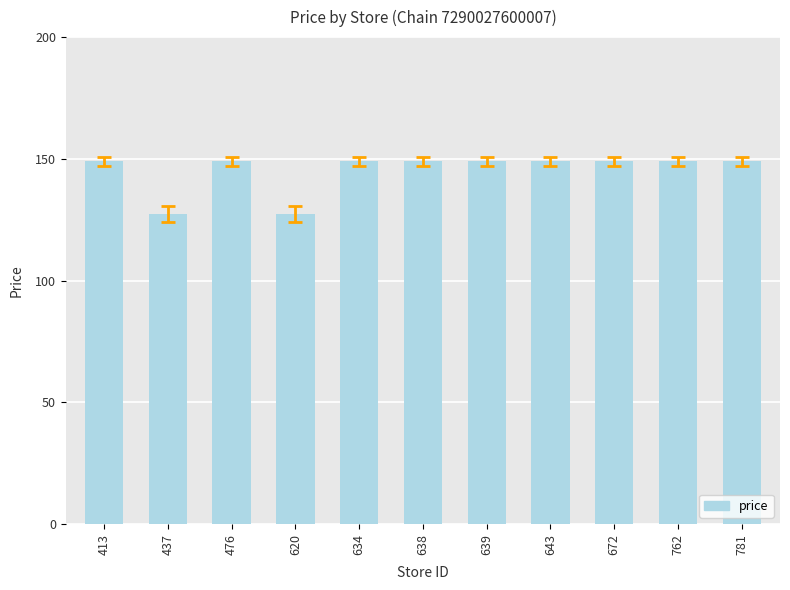

Reading left to right, transcribe all the data shown in this chart.

413=149.0	437=127.3	476=149.0	620=127.3	634=149.0	638=149.0	639=149.0	643=149.0	672=149.0	762=149.0	781=149.0